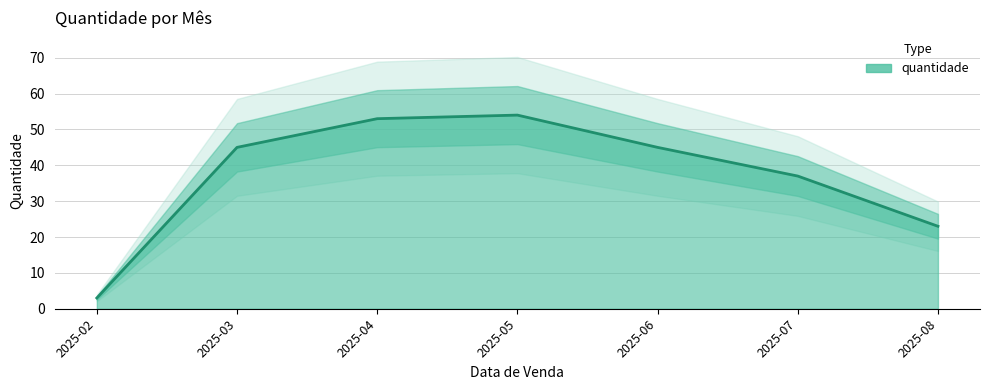

How many data points does each series have?

7